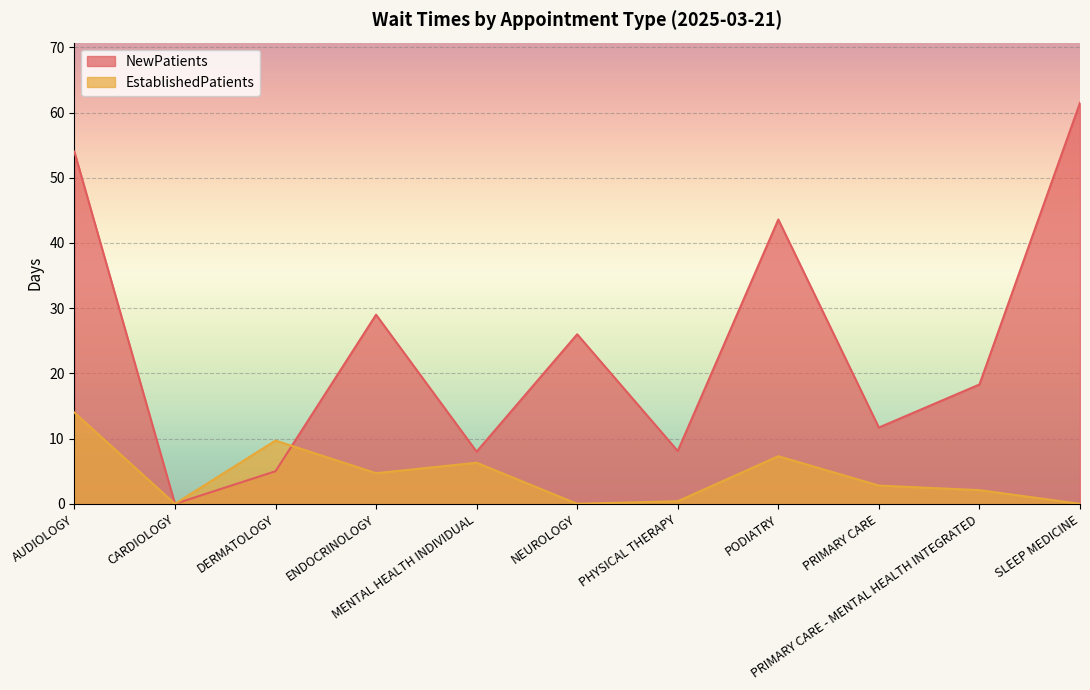

What is the label of the 8th point from the left?

PODIATRY